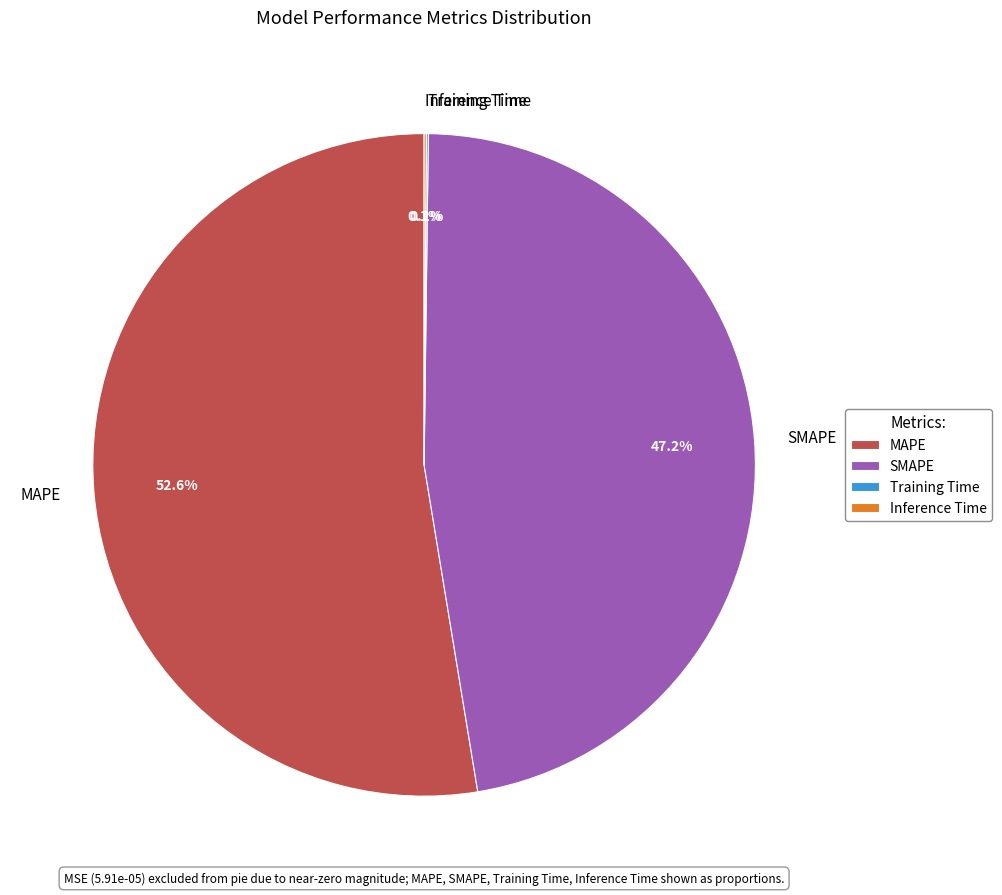

Does any single category account for the majority?

Yes